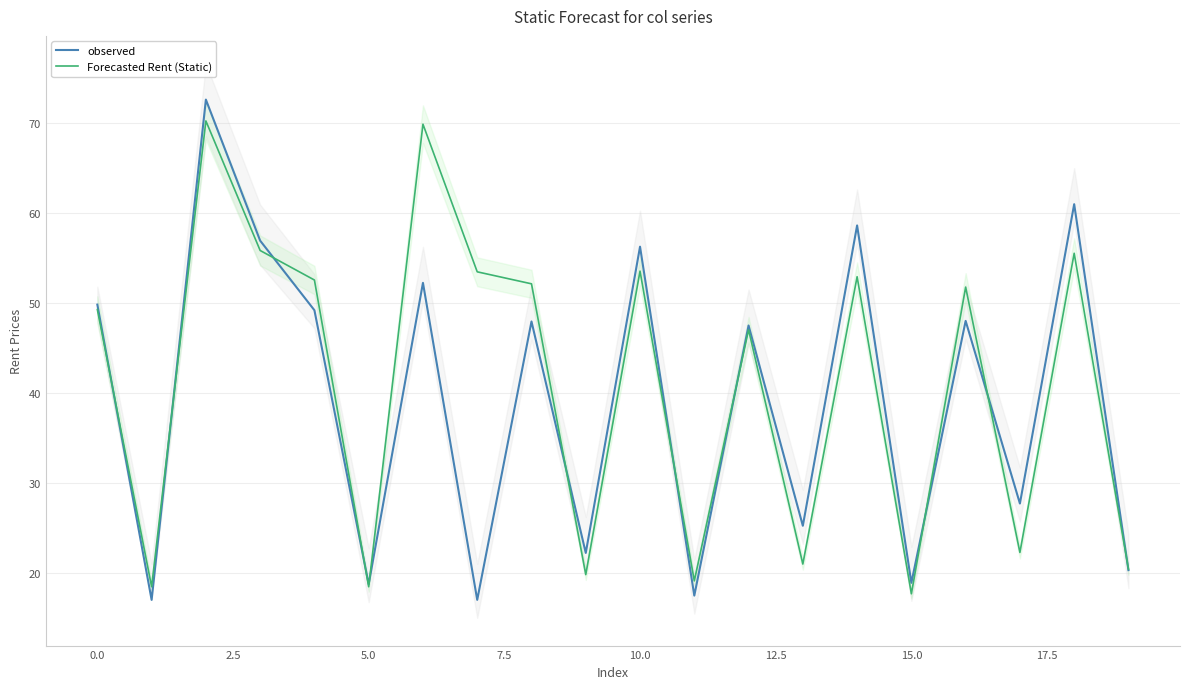

At how many categories does at least one series exceed 24?

14